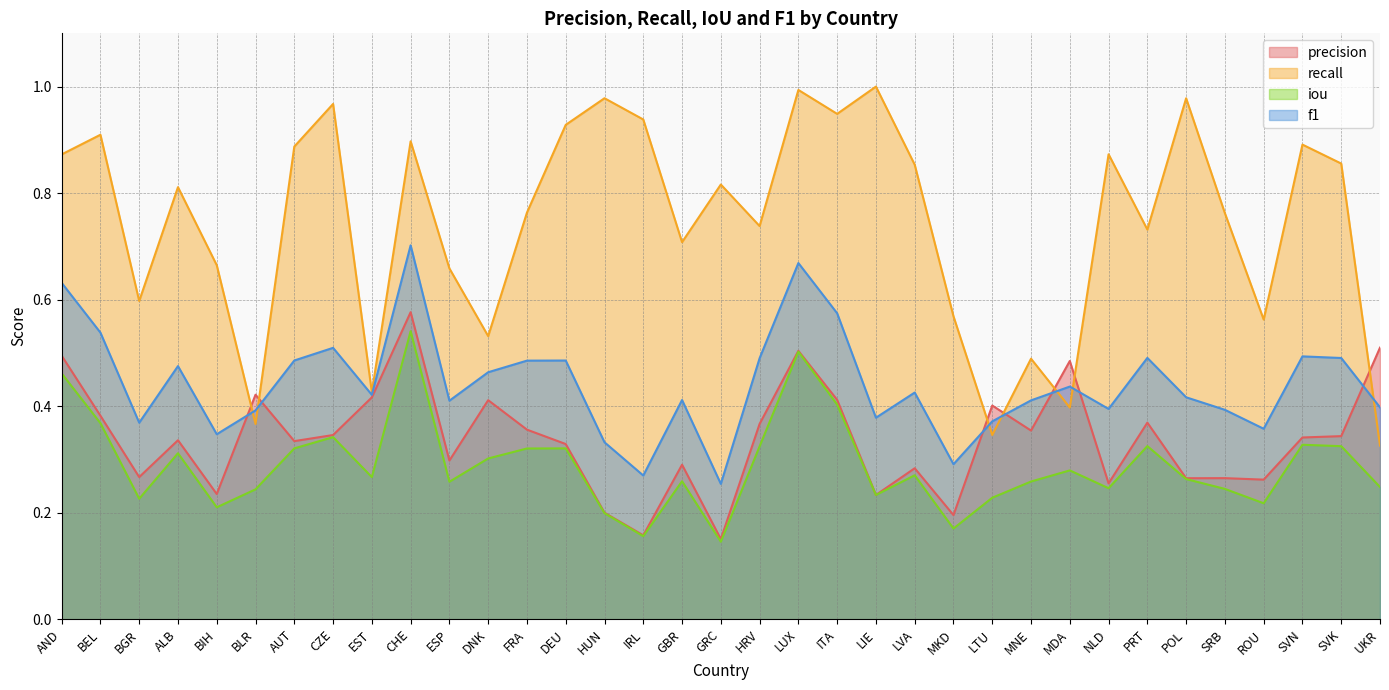

Between LUX and PRT, which series saw the biggest shift?

recall